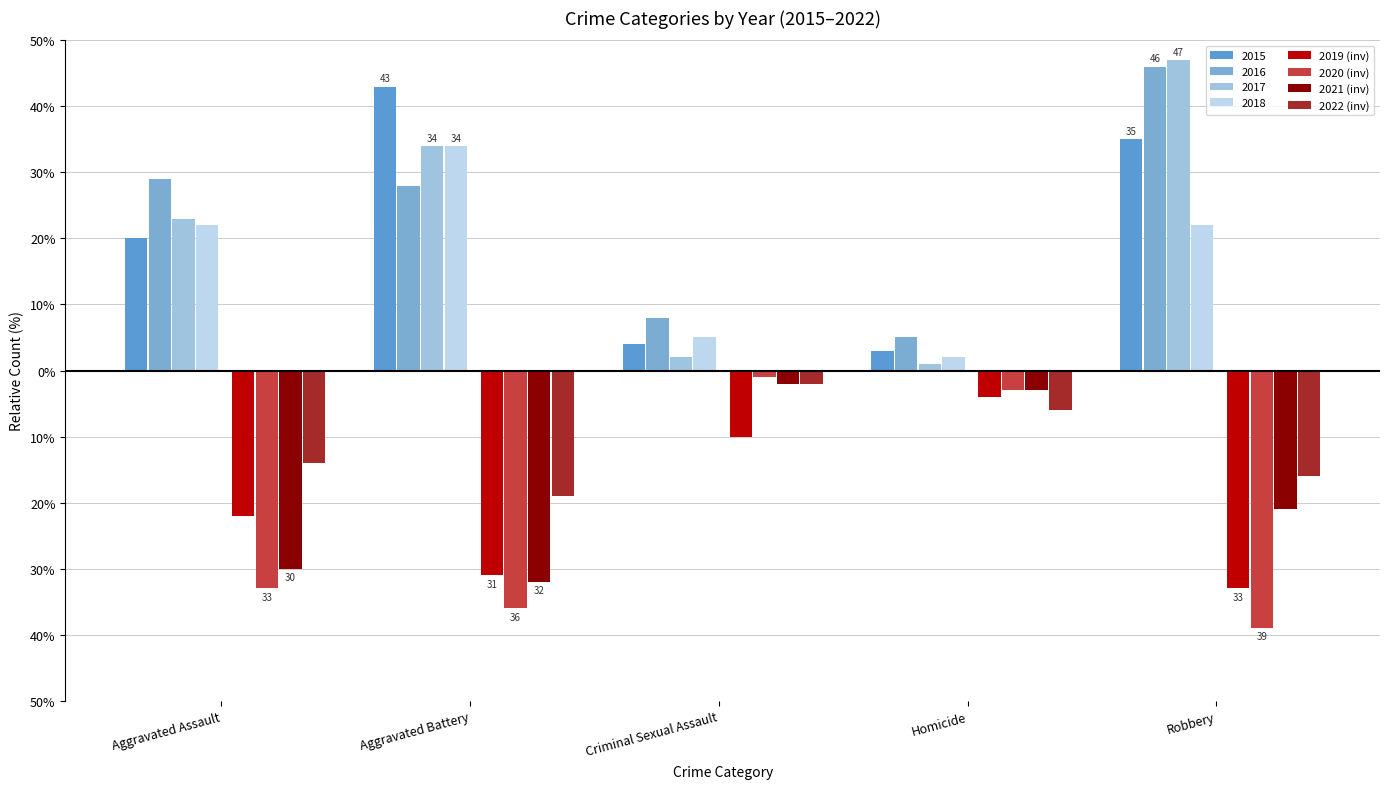

Does the chart contain stacked bars?

No